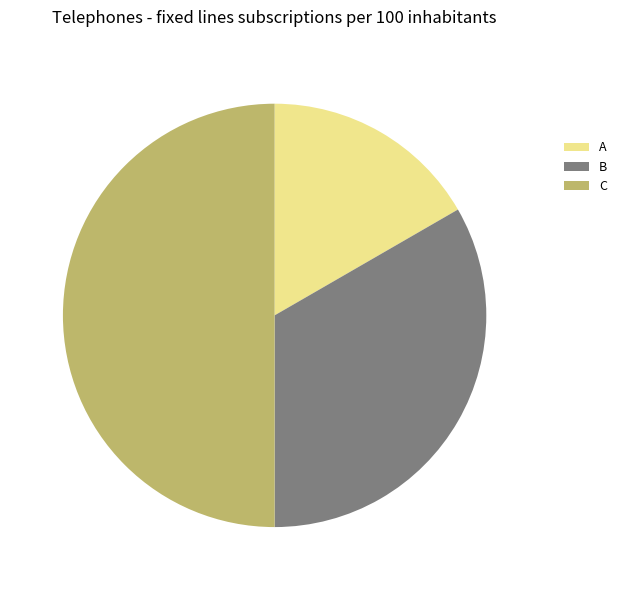

Do C and A together represent more than half of the pie?

Yes